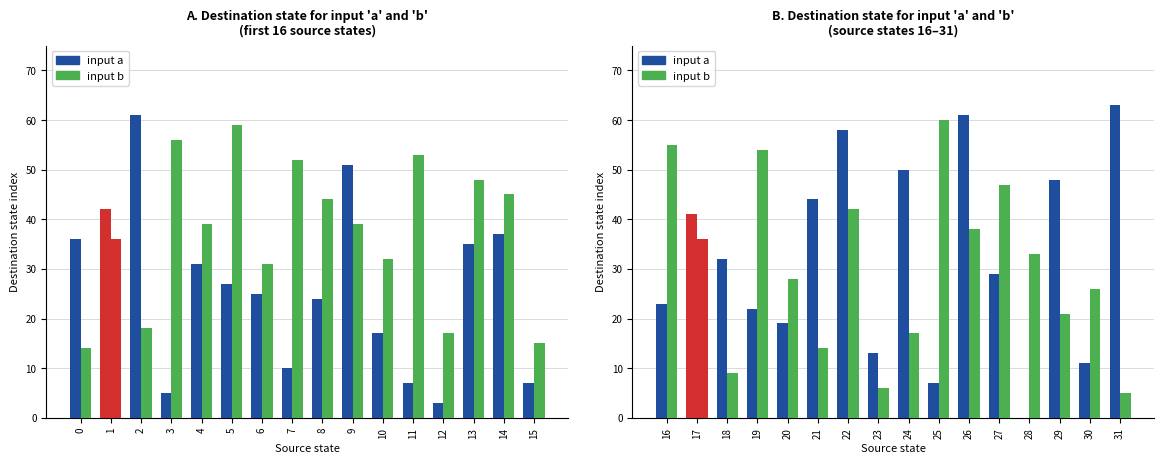

What is the highest value of the input a series?

63